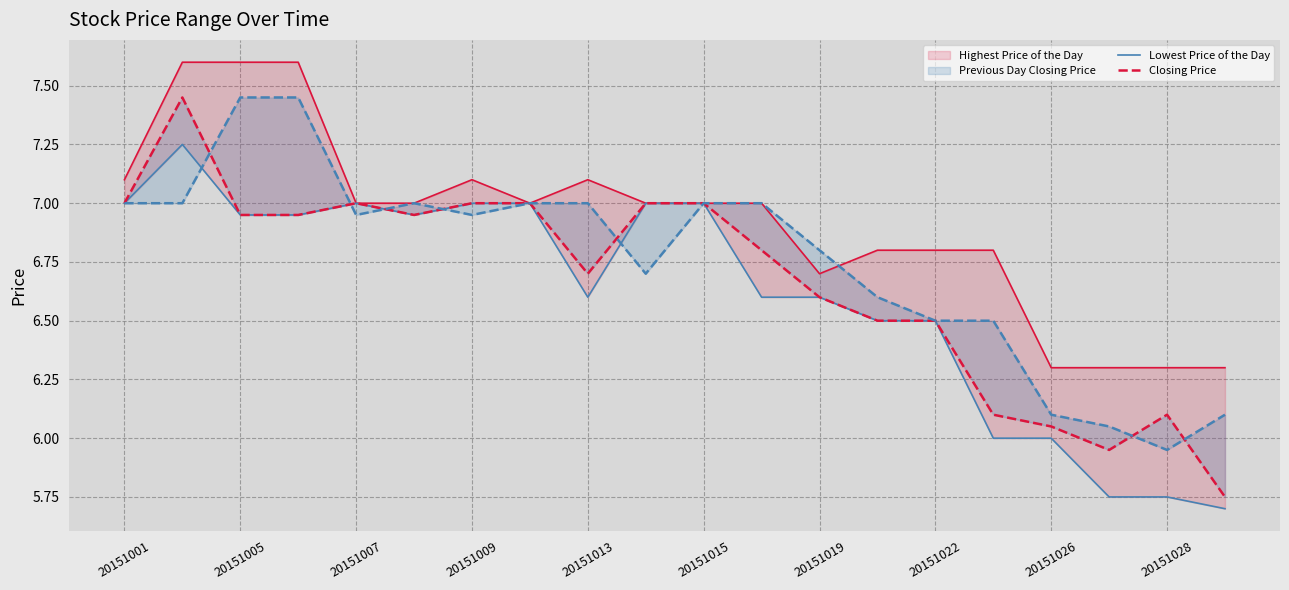

Reading left to right, transcribe all the data shown in this chart.

Highest Price of the Day: 7.1	7.6	7.6	7.6	7.0	7.0	7.1	7.0	7.1	7.0	7.0	7.0	6.7	6.8	6.8	6.8	6.3	6.3	6.3	6.3
Lowest Price of the Day: 7.0	7.2	7.0	7.0	7.0	7.0	7.0	7.0	6.6	7.0	7.0	6.6	6.6	6.5	6.5	6.0	6.0	5.8	5.8	5.7
Closing Price: 7.0	7.5	7.0	7.0	7.0	7.0	7.0	7.0	6.7	7.0	7.0	6.8	6.6	6.5	6.5	6.1	6.0	6.0	6.1	5.8
Previous Day Closing Price: 7.0	7.0	7.5	7.5	7.0	7.0	7.0	7.0	7.0	6.7	7.0	7.0	6.8	6.6	6.5	6.5	6.1	6.0	6.0	6.1